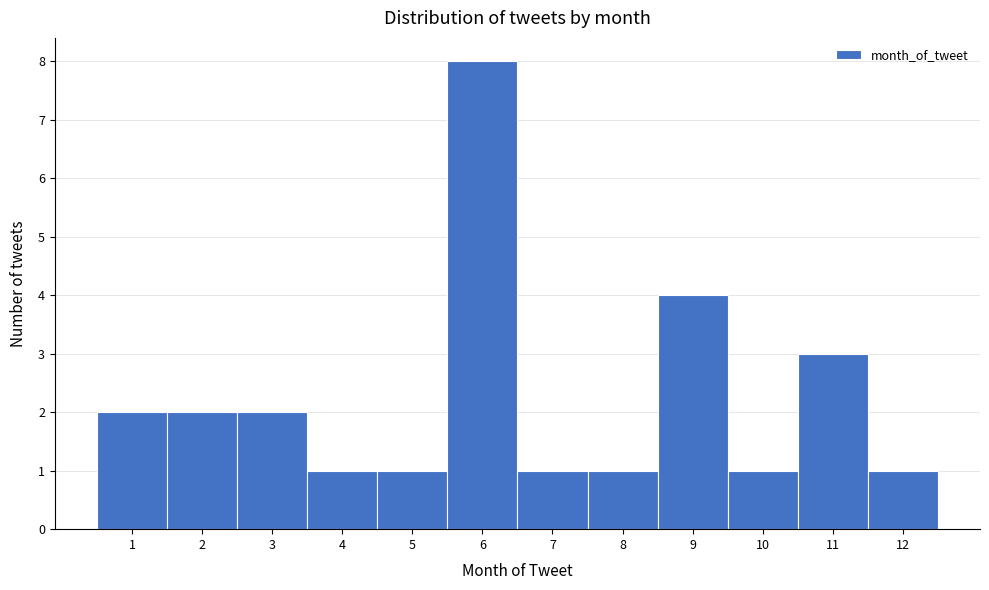

Reading left to right, transcribe this chart: for each bar, give the range it covers on the x-axis and its height. The values are not printed on the chart, so give them approximately, as read against the axis.

0.5 to 1.5: 2
1.5 to 2.5: 2
2.5 to 3.5: 2
3.5 to 4.5: 1
4.5 to 5.5: 1
5.5 to 6.5: 8
6.5 to 7.5: 1
7.5 to 8.5: 1
8.5 to 9.5: 4
9.5 to 10.5: 1
10.5 to 11.5: 3
11.5 to 12.5: 1